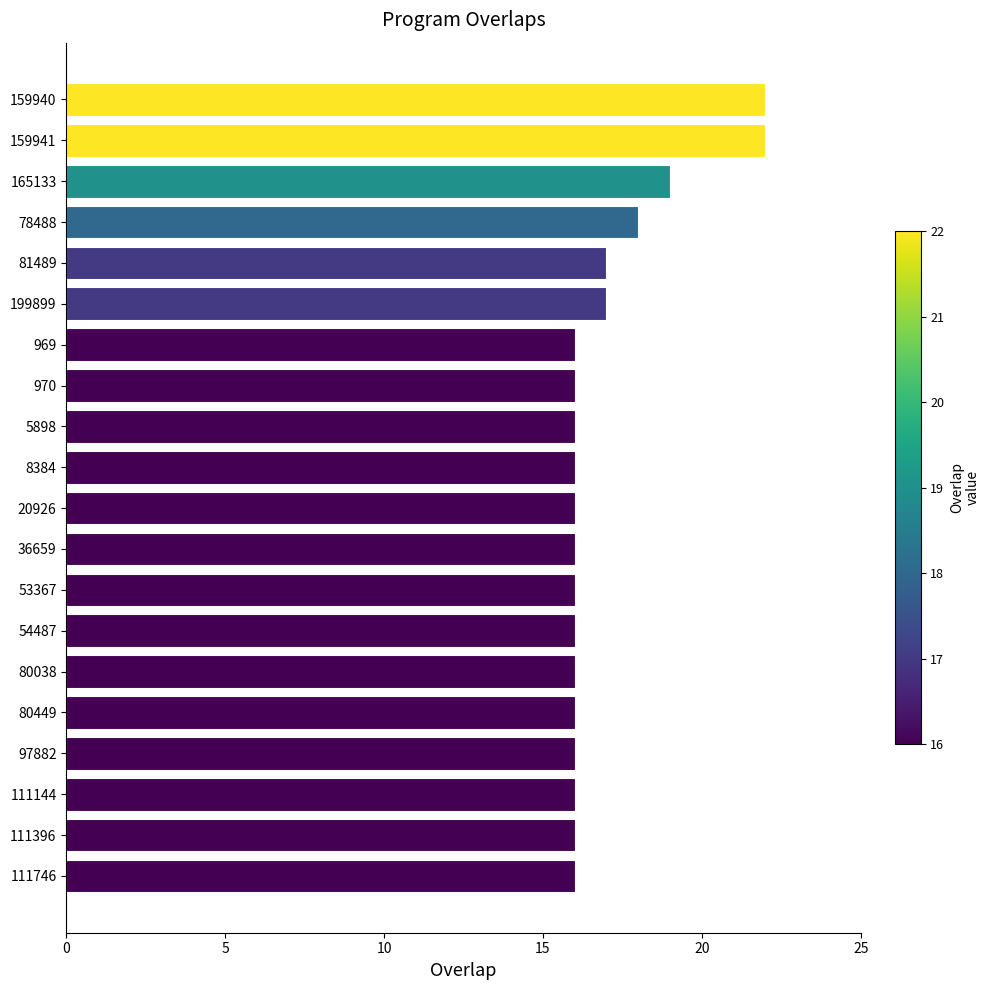

Count the number of categories in the chart.

20